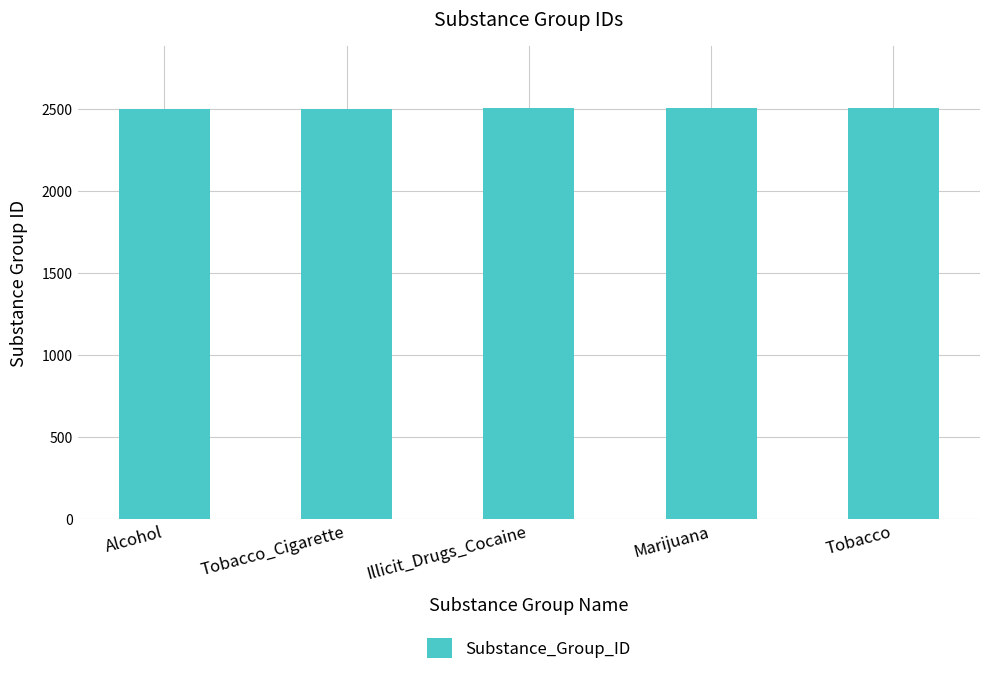

What value does the data have at Illicit_Drugs_Cocaine?

2503